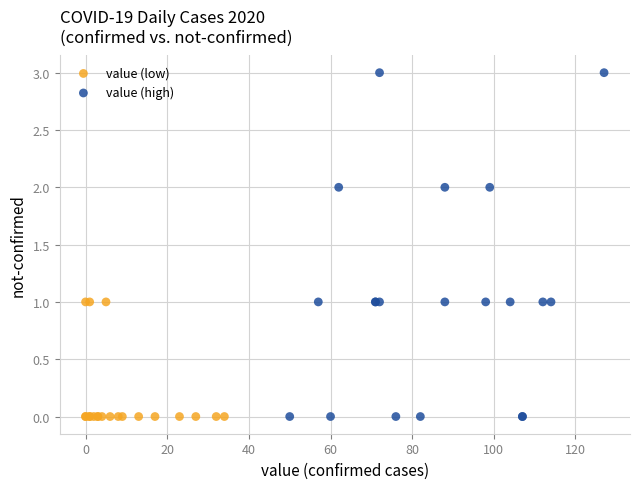

Which series has the widest spread of Y values?

value (high)